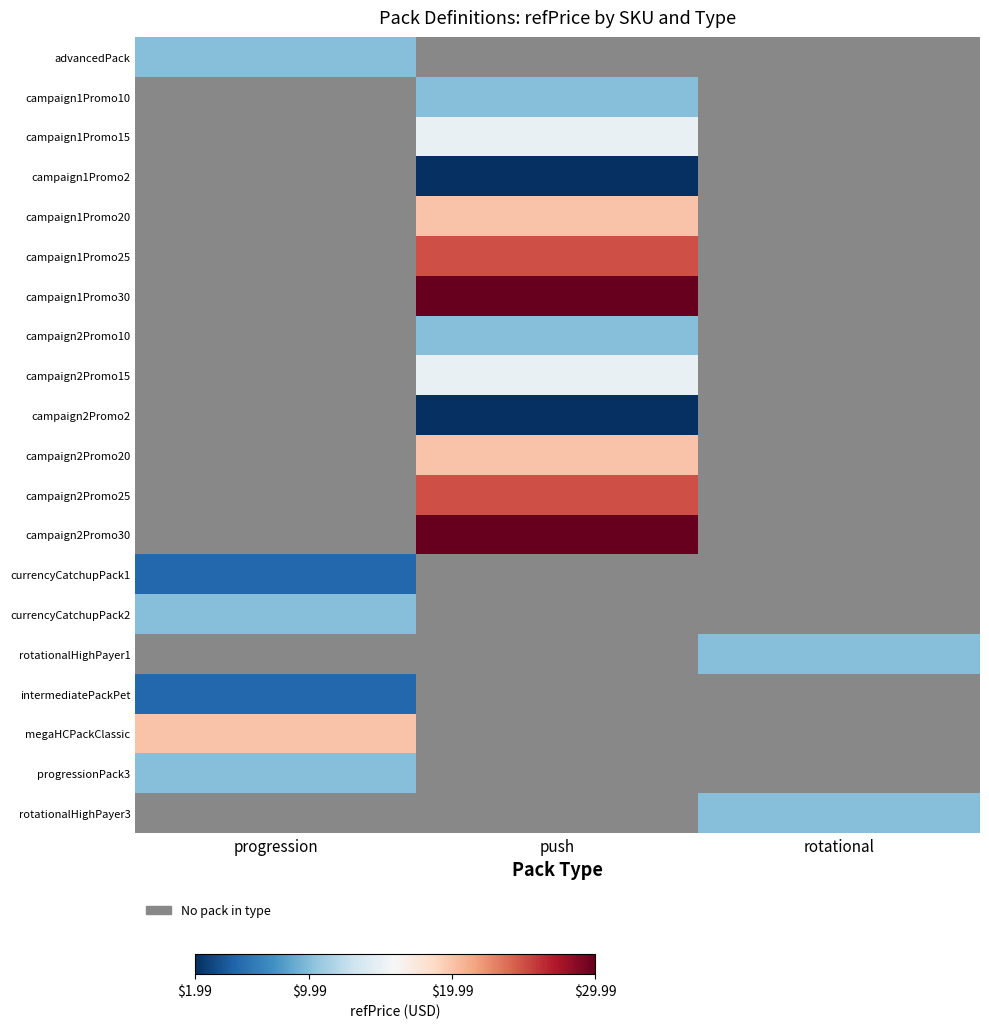

The value of currencyCatchupPack2 at progression is 17.4. True or false?

False